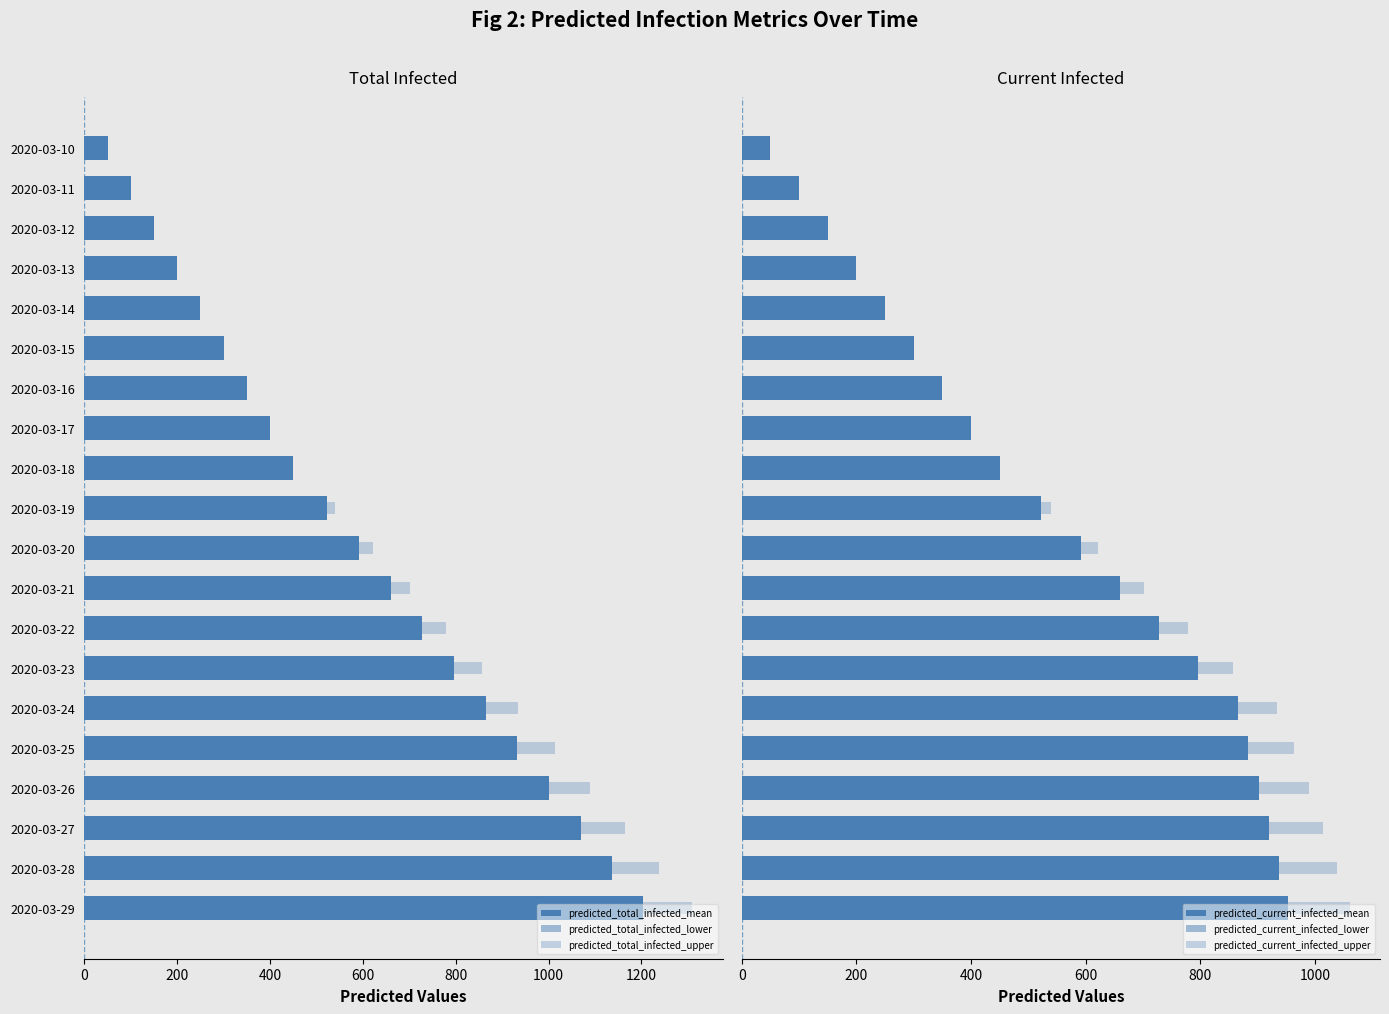

Which series has the largest total across all categories?

predicted_total_infected_upper